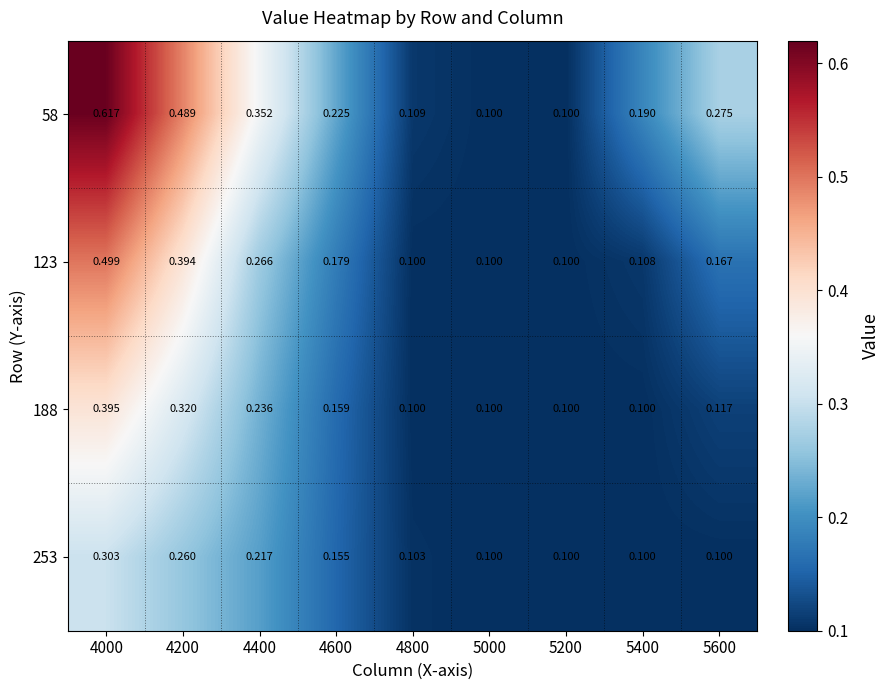

Is the value of 58 at 4000 greater than the value of 123 at 5200?

Yes